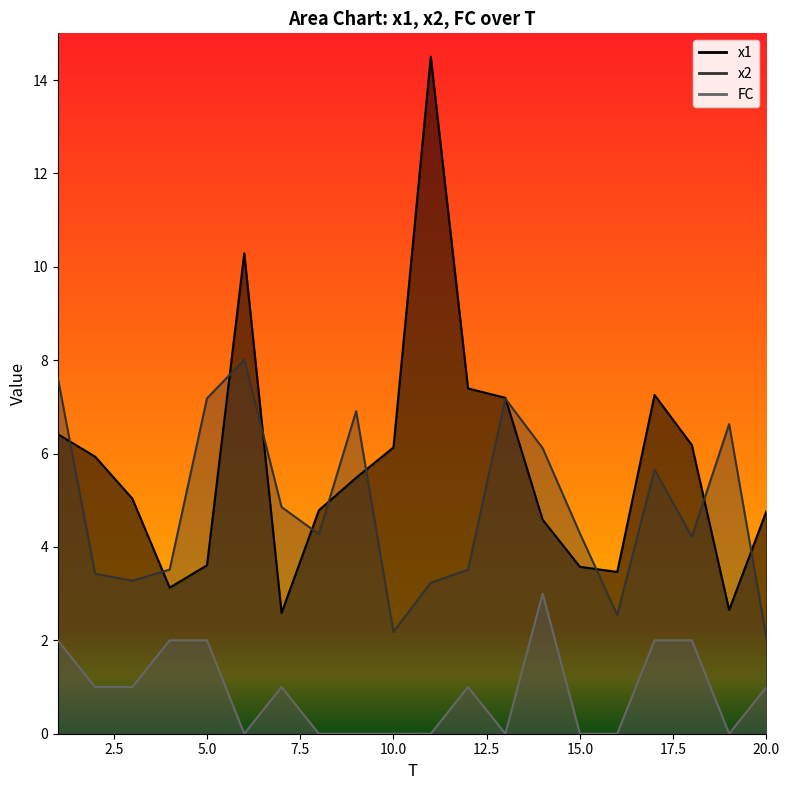

What is the approximate value of x1 at 9?

5.5